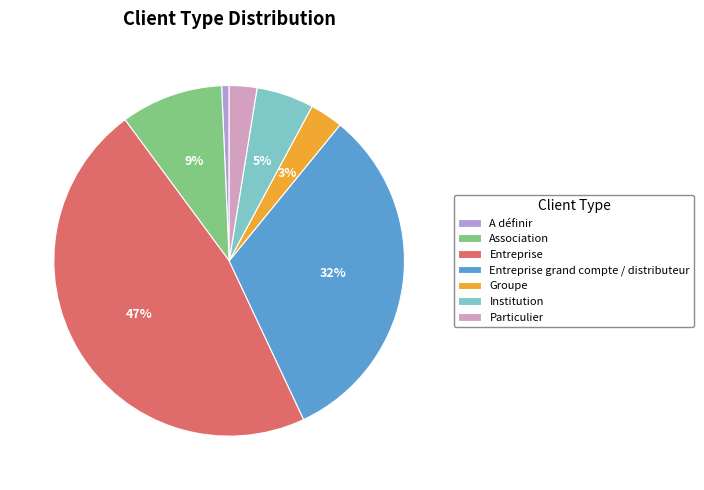

Is the sum of A définir and Entreprise greater than half?

No